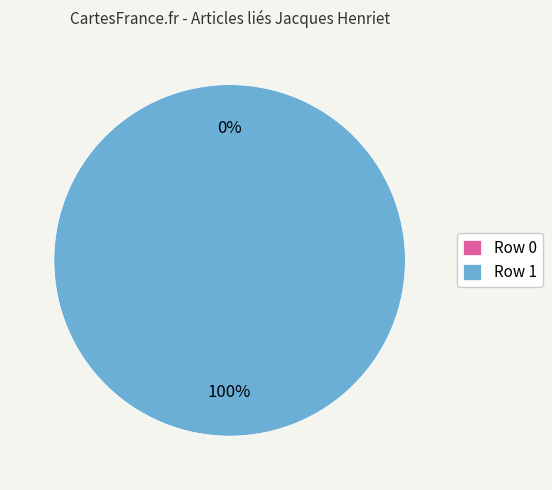

What is the total percentage of Jacques_Henriet (row 0) and Jacques_Henriet (row 1)?

100.0%